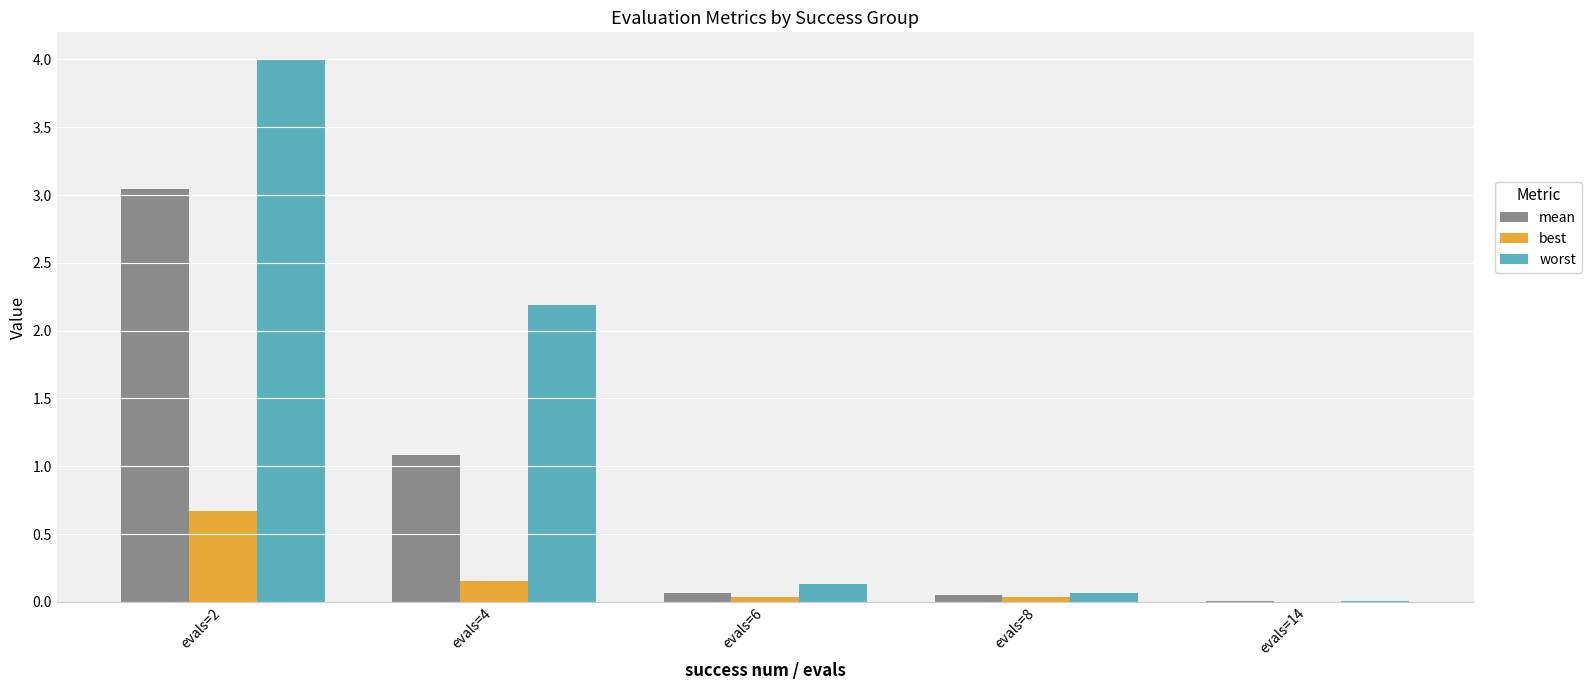

Which series has the largest total across all categories?

worst